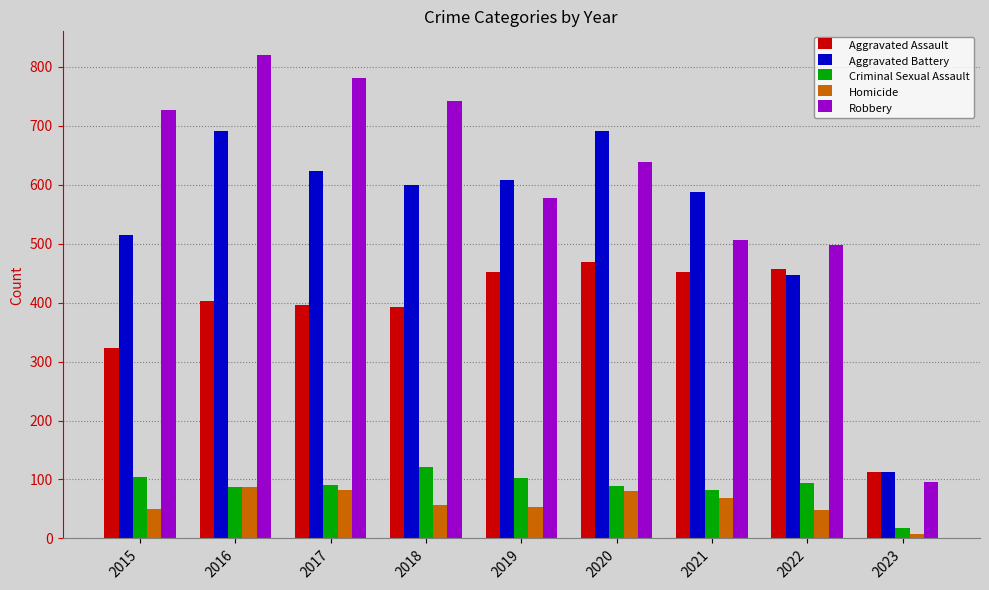

Does the chart contain any negative values?

No